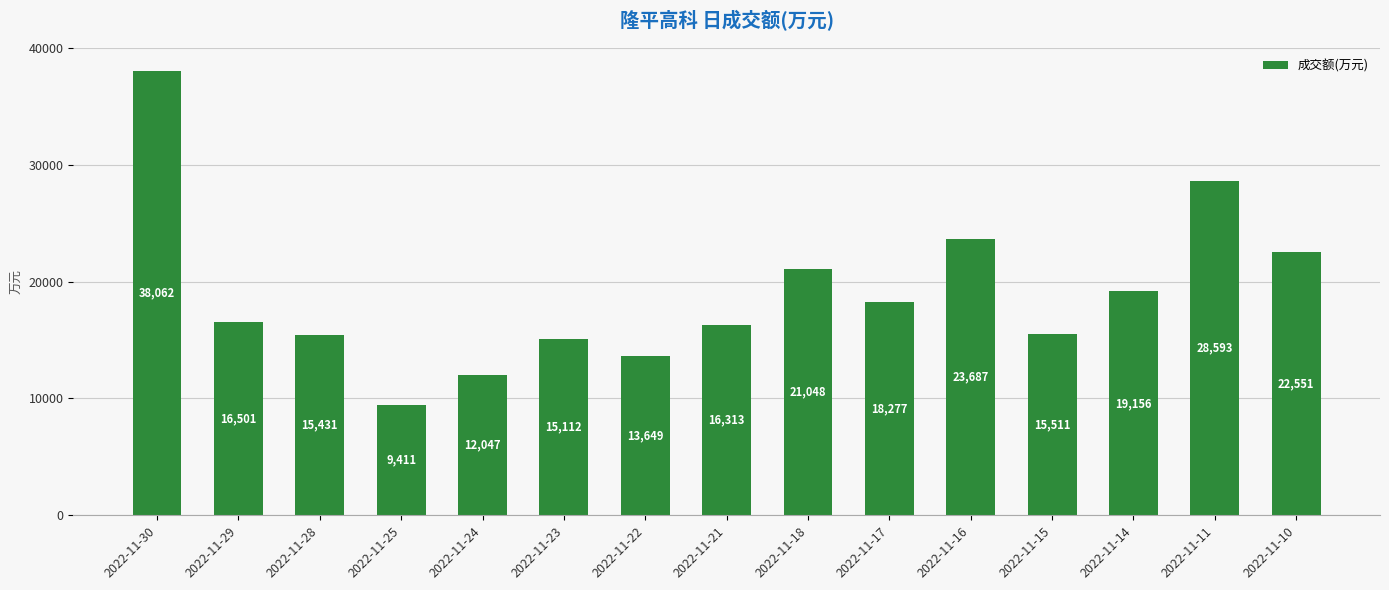

Does the chart contain stacked bars?

No